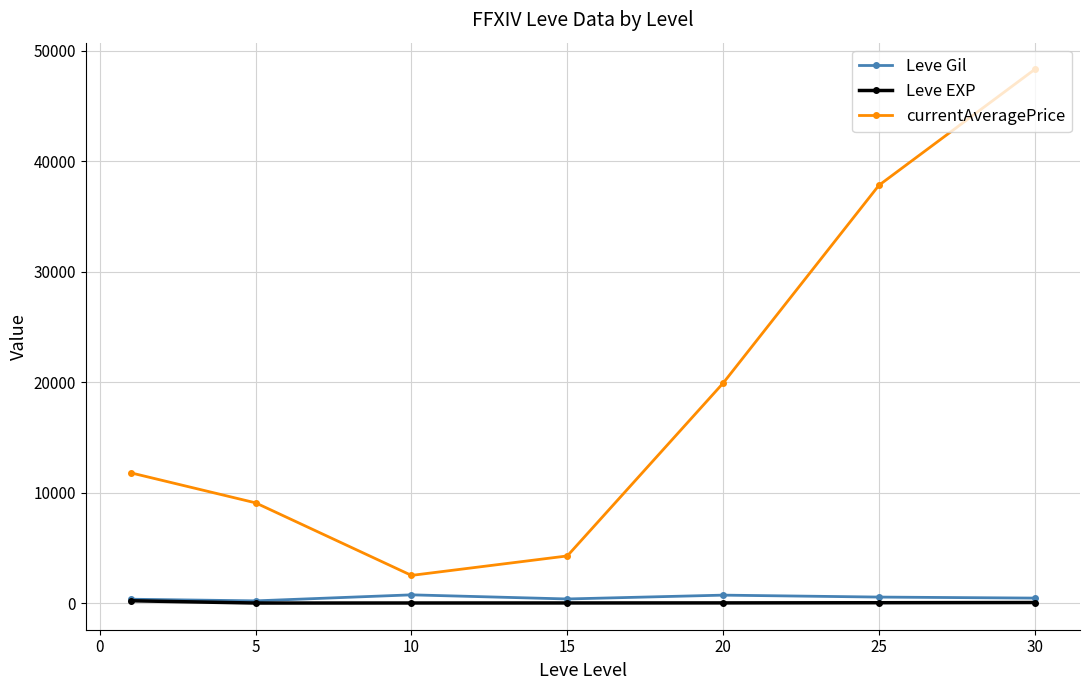

At how many categories does at least one series exceed 29696?

2